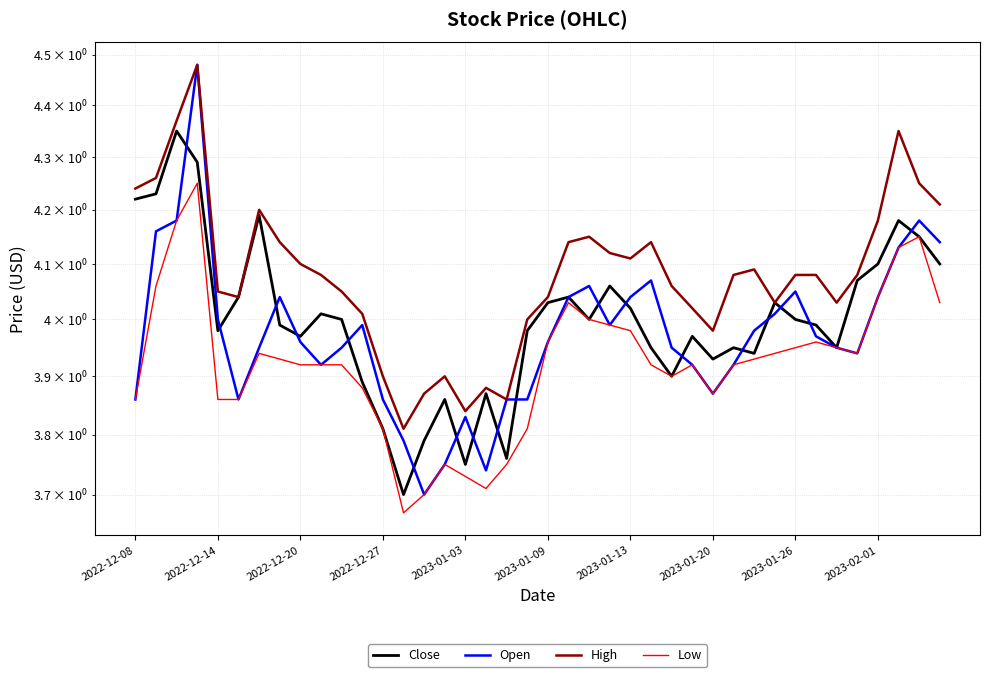

Does the chart display data point markers on the line(s)?

No